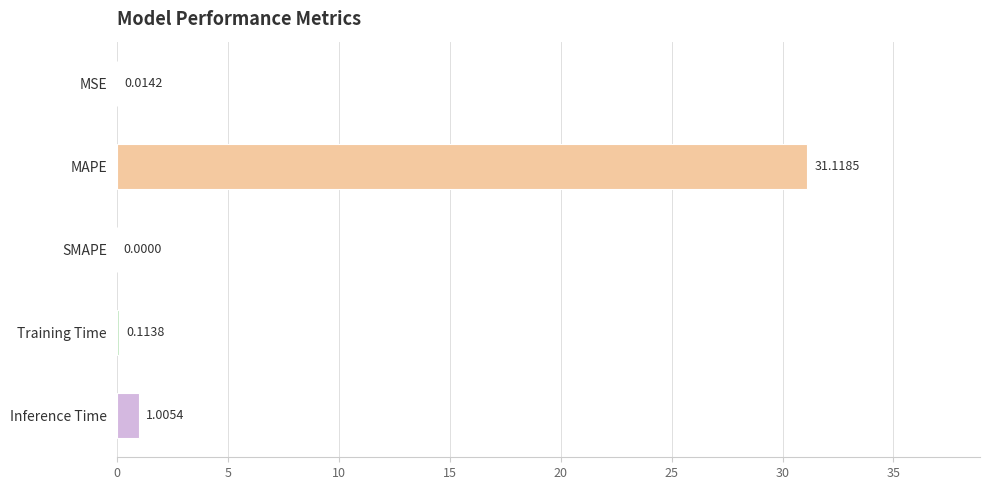

Where is the data nearest to the value 15?

Inference Time